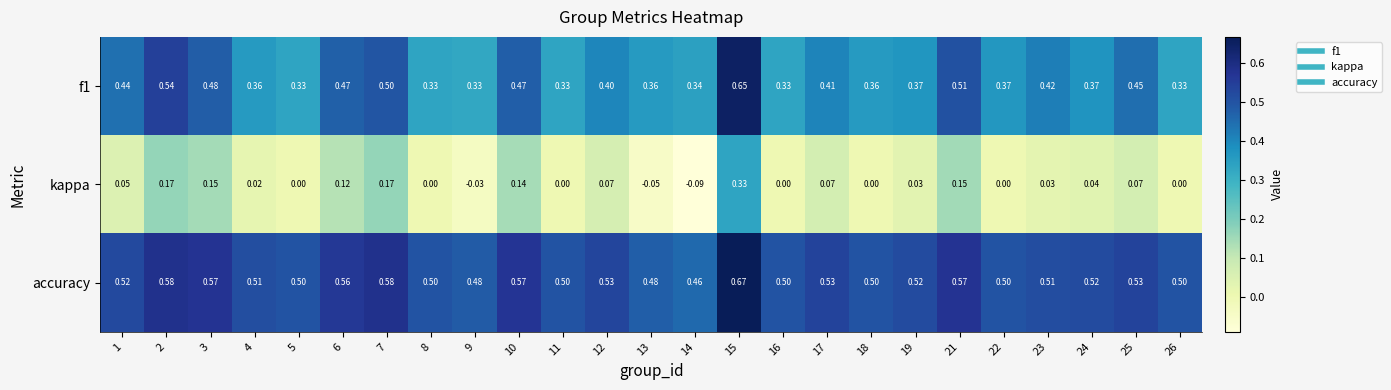

How many series are shown in this chart?

3